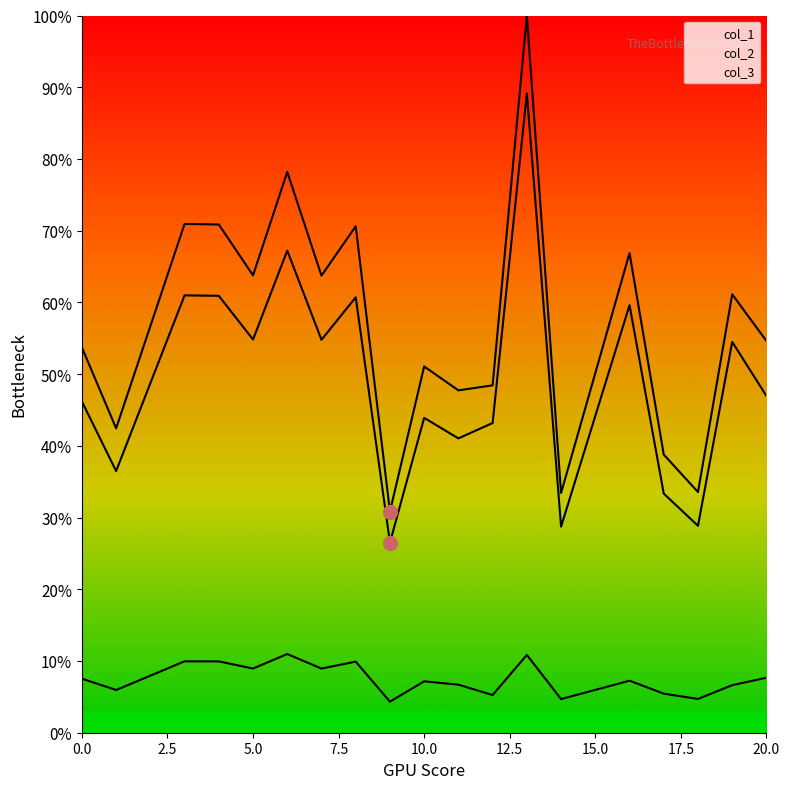

What is the spread (max minus min) of values at 17?

0.3